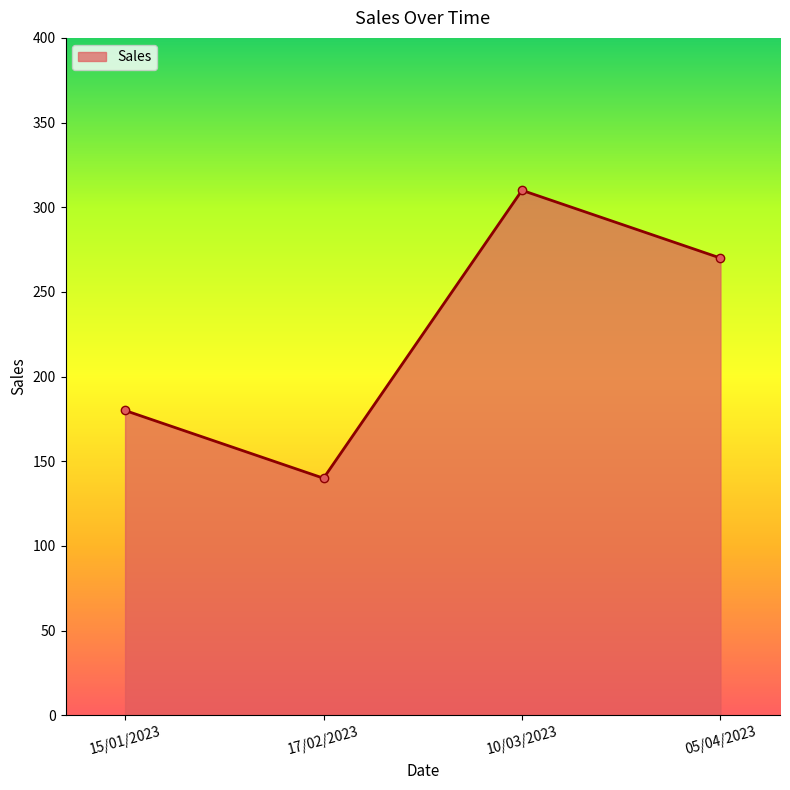

Where does the data first go above 270?

10/03/2023